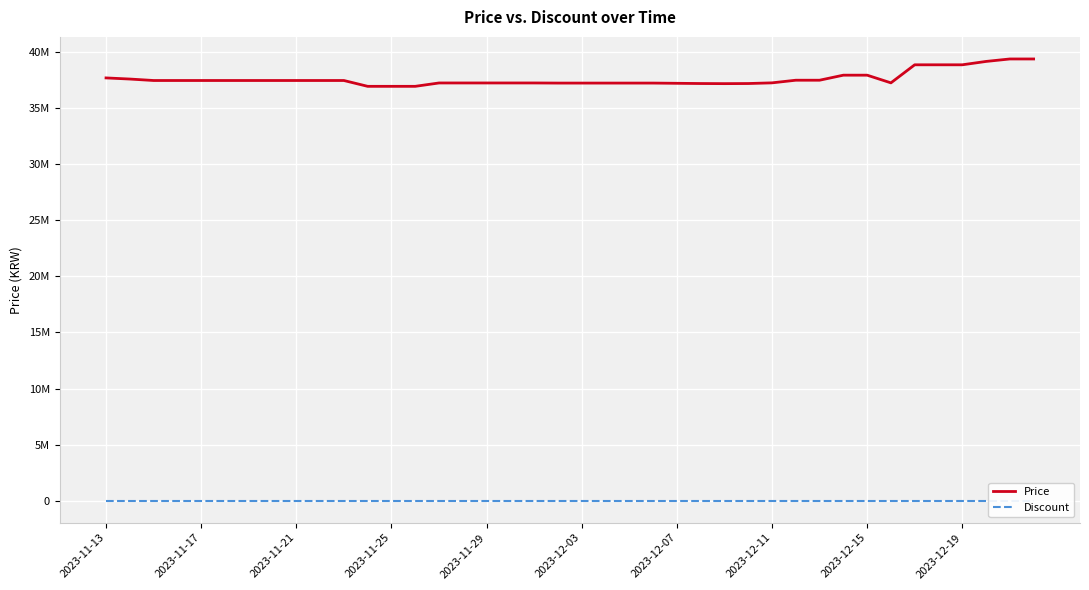

What is the label of the 40th point from the right?

2023-11-13